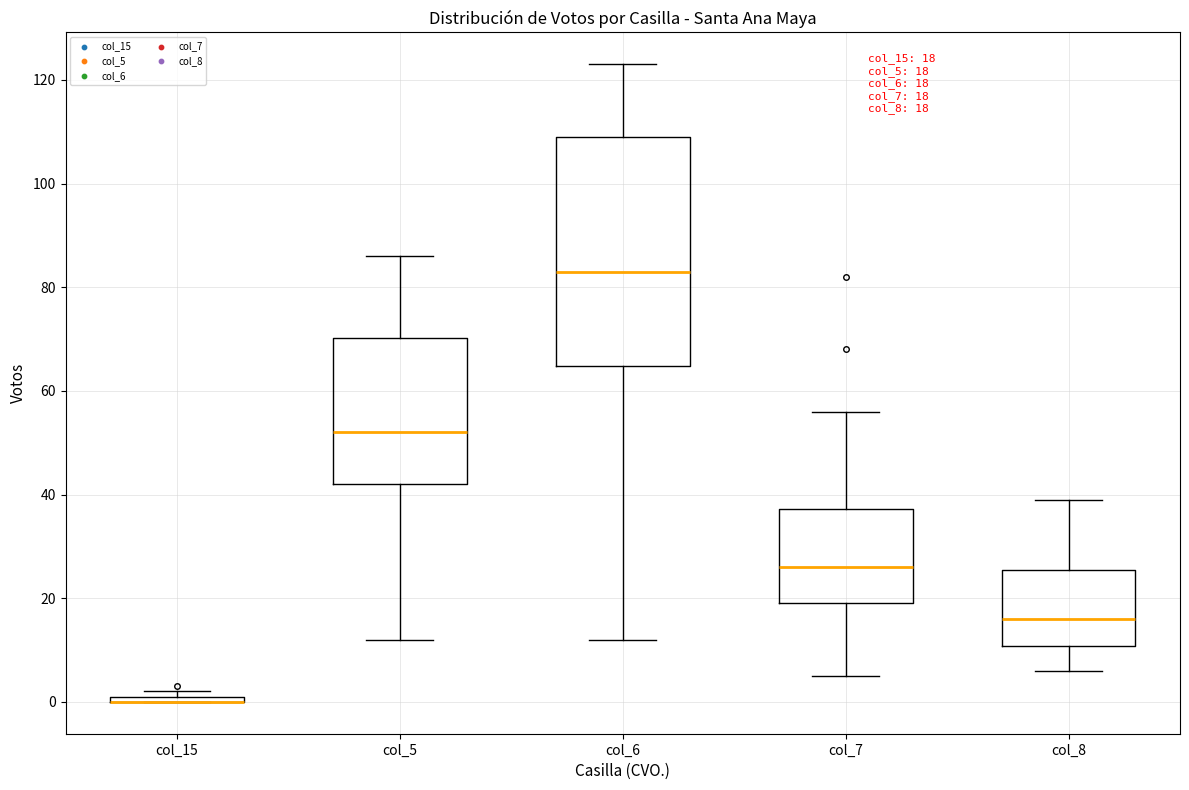

Which box is the tallest, from its lower edge to its upper edge?

col_6